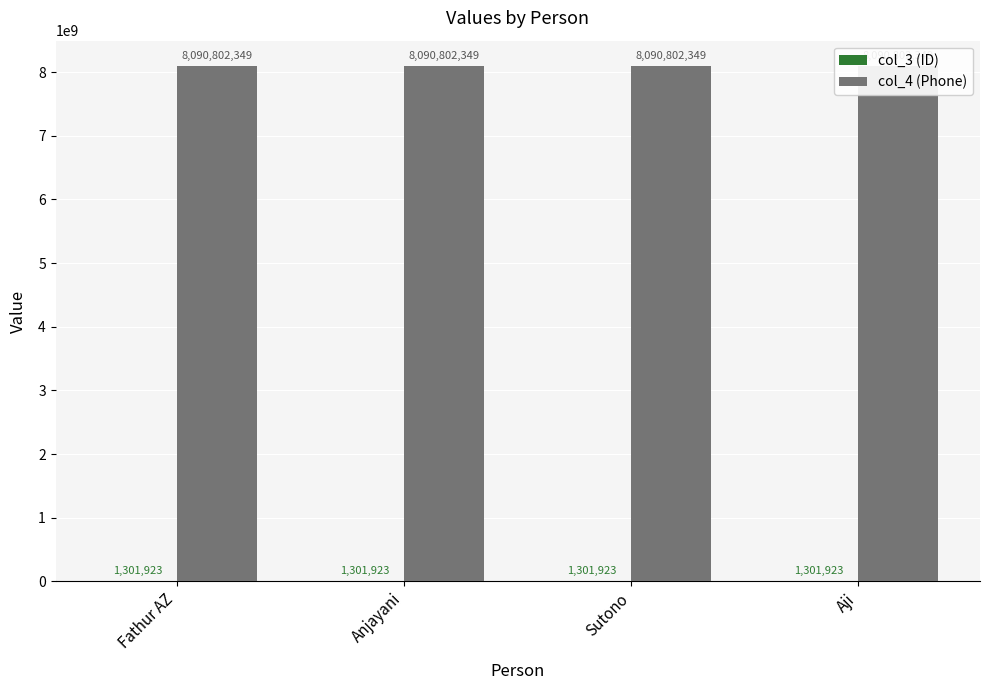

List the series in order of their peak value, highest first.

col_4 (Phone), col_3 (ID)